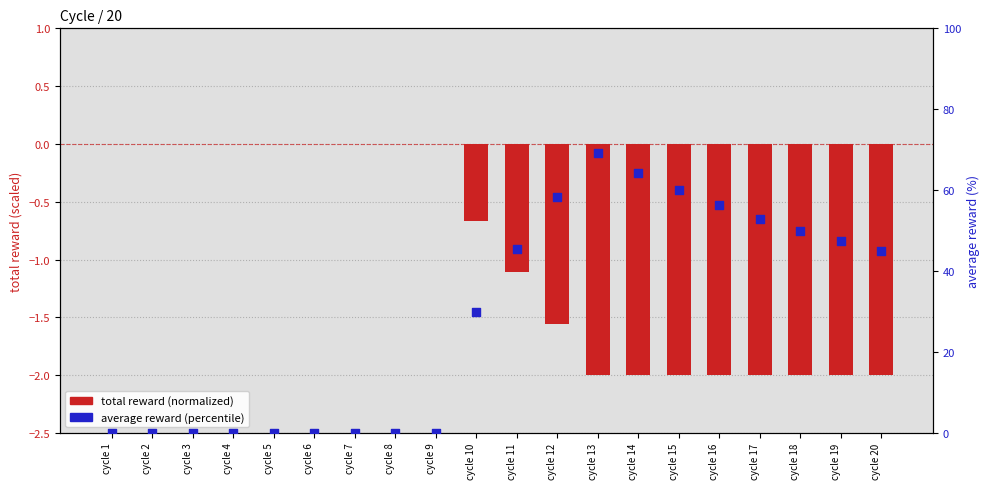

Which series has the widest spread of Y values?

average reward (%)